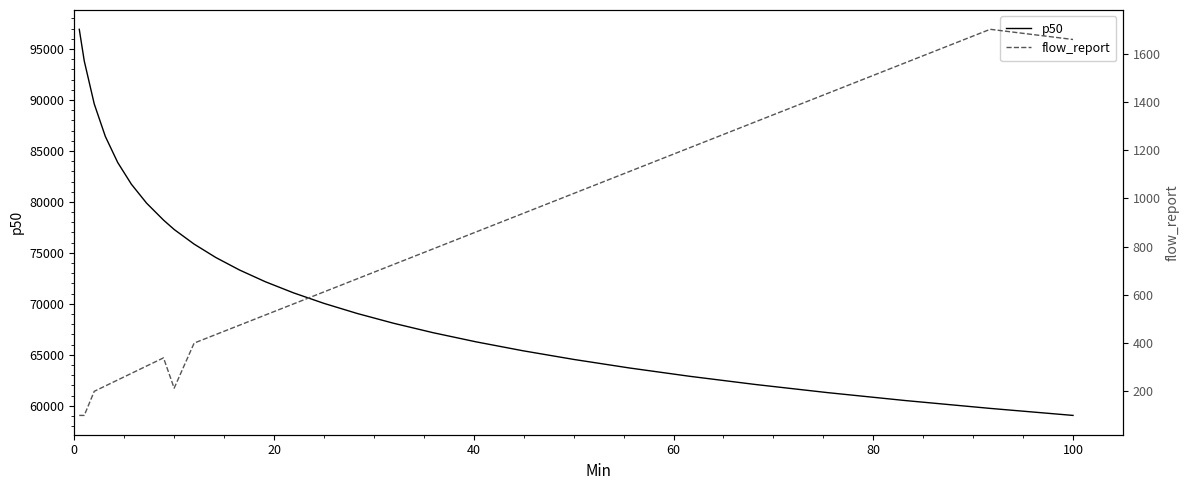

Is this an area chart (filled region under the line)?

No